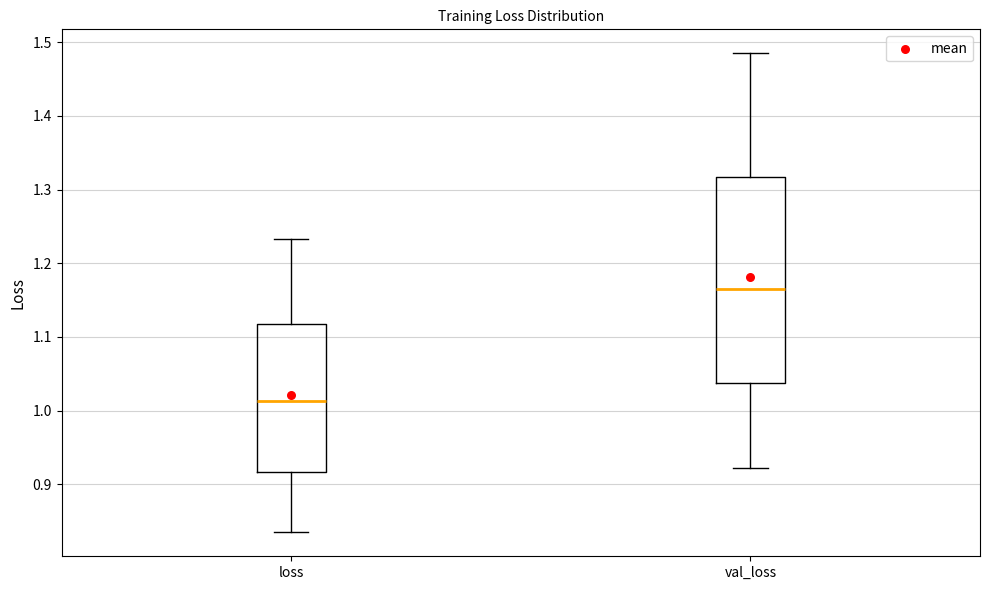

Which box has the highest median line?

val_loss